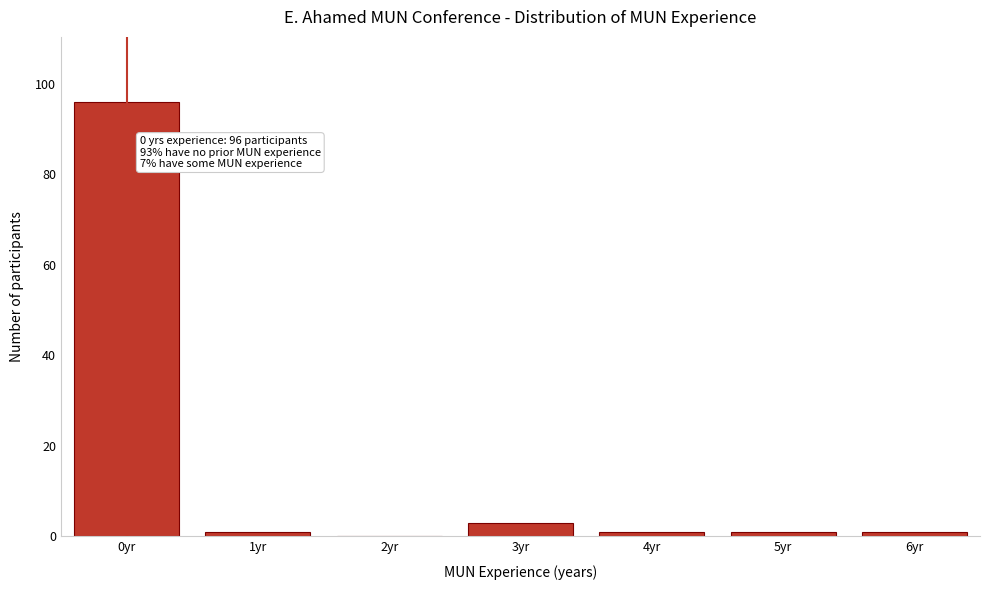

Reading right to left, what are all the values shown in this chart?

6yr=1	5yr=1	4yr=1	3yr=3	2yr=0	1yr=1	0yr=96